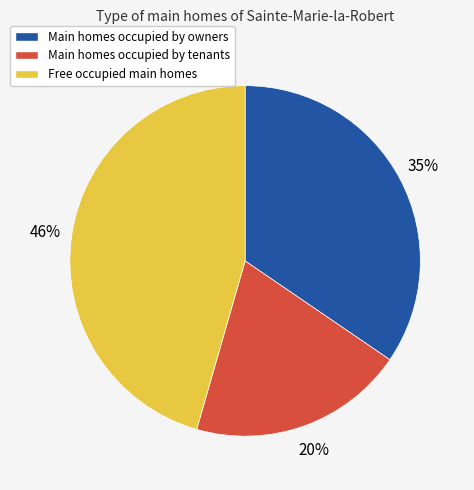

Count the number of slices in the pie.

3